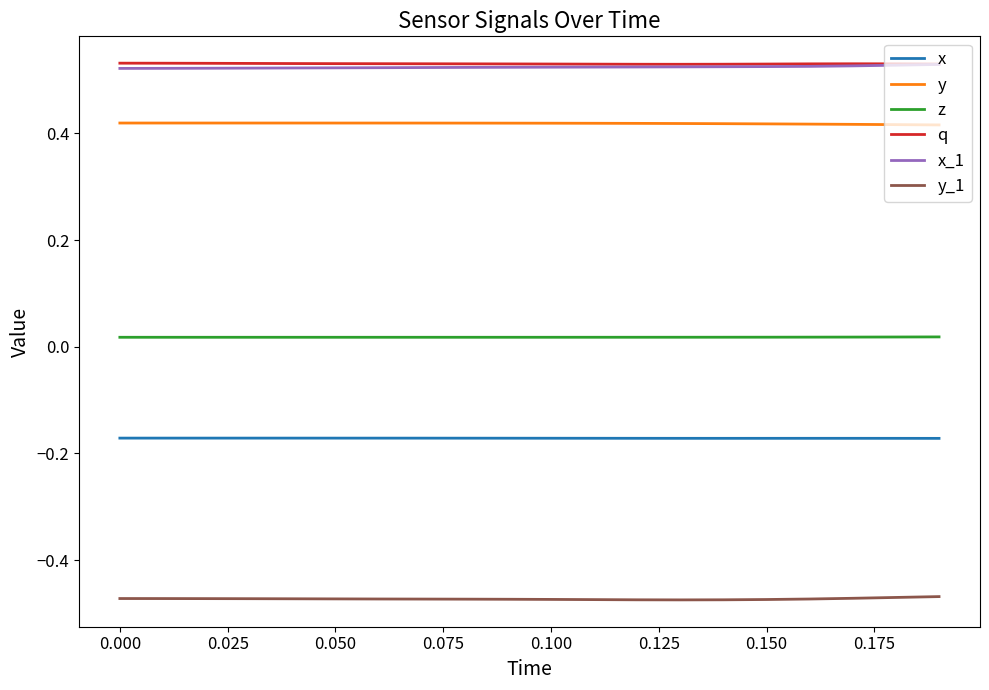

True or false: x and x_1 cross at least once.

False